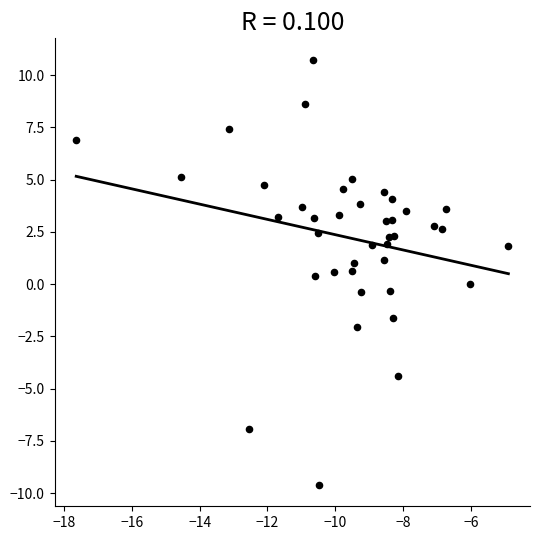

What is the range of X values (max minus min)?

12.7